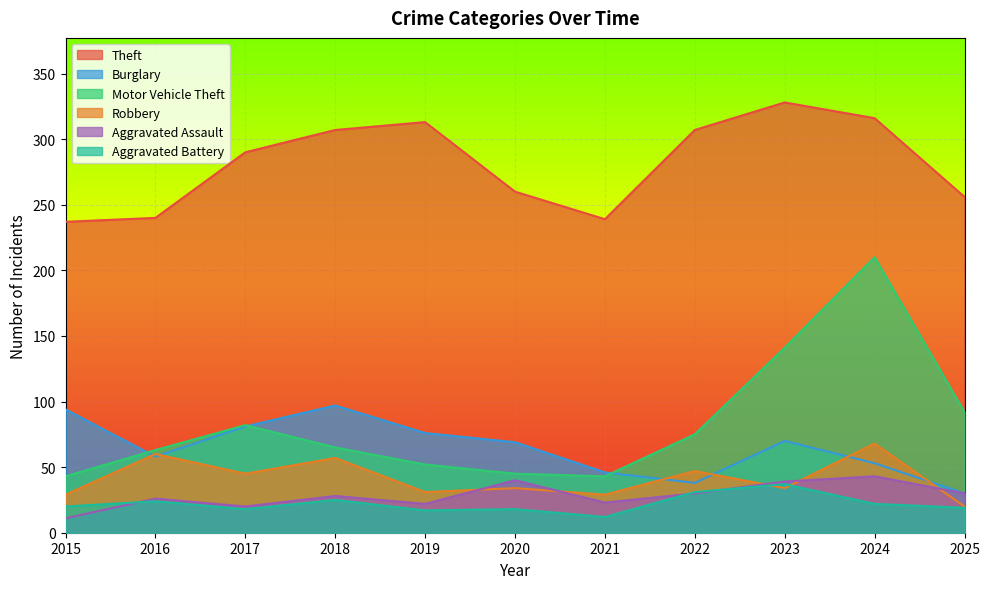

What is the average value of the Aggravated Battery series?

22